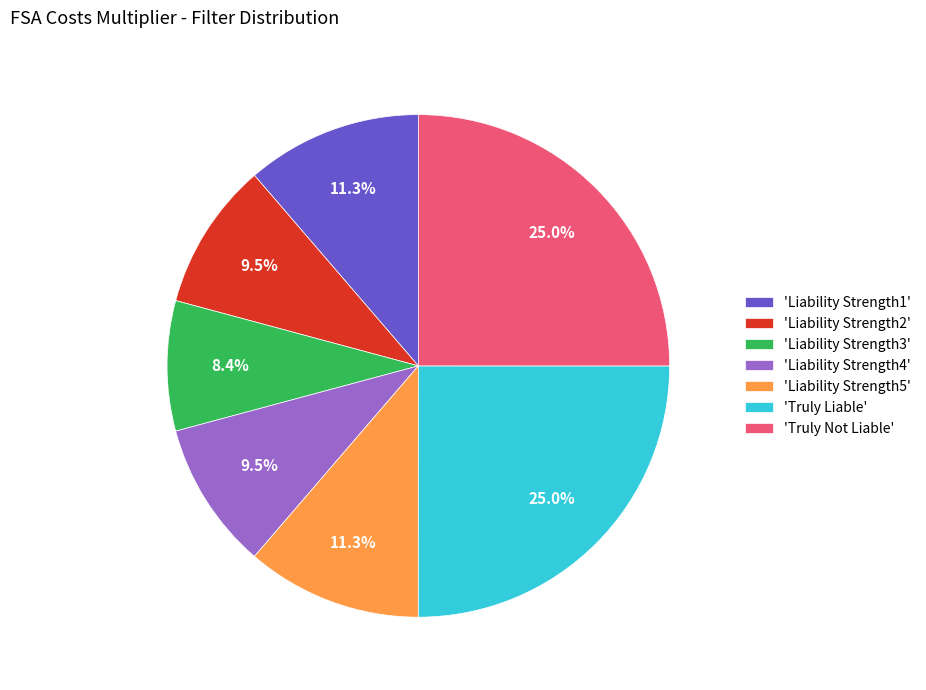

Between 'Liability Strength1' and 'Truly Liable', which is larger?

'Truly Liable'